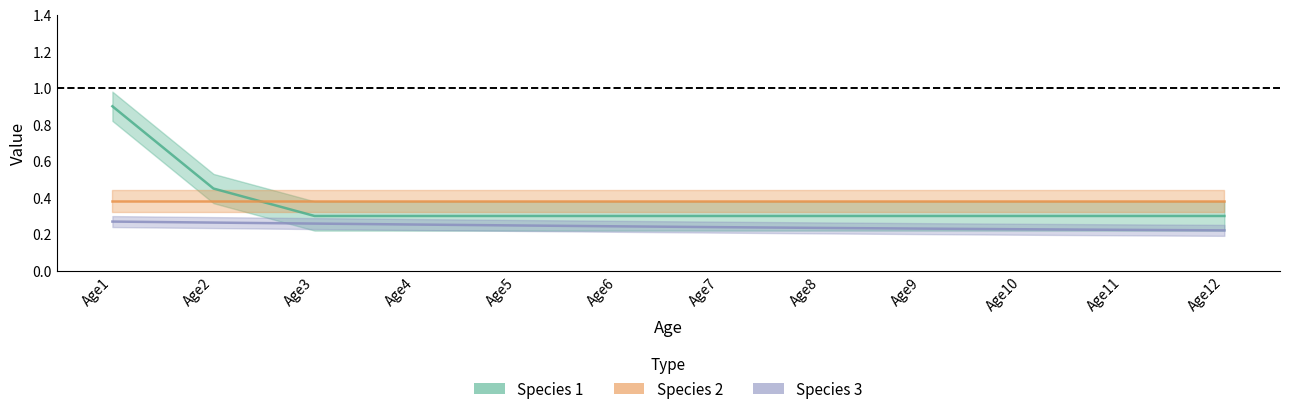

Is this an area chart (filled region under the line)?

No